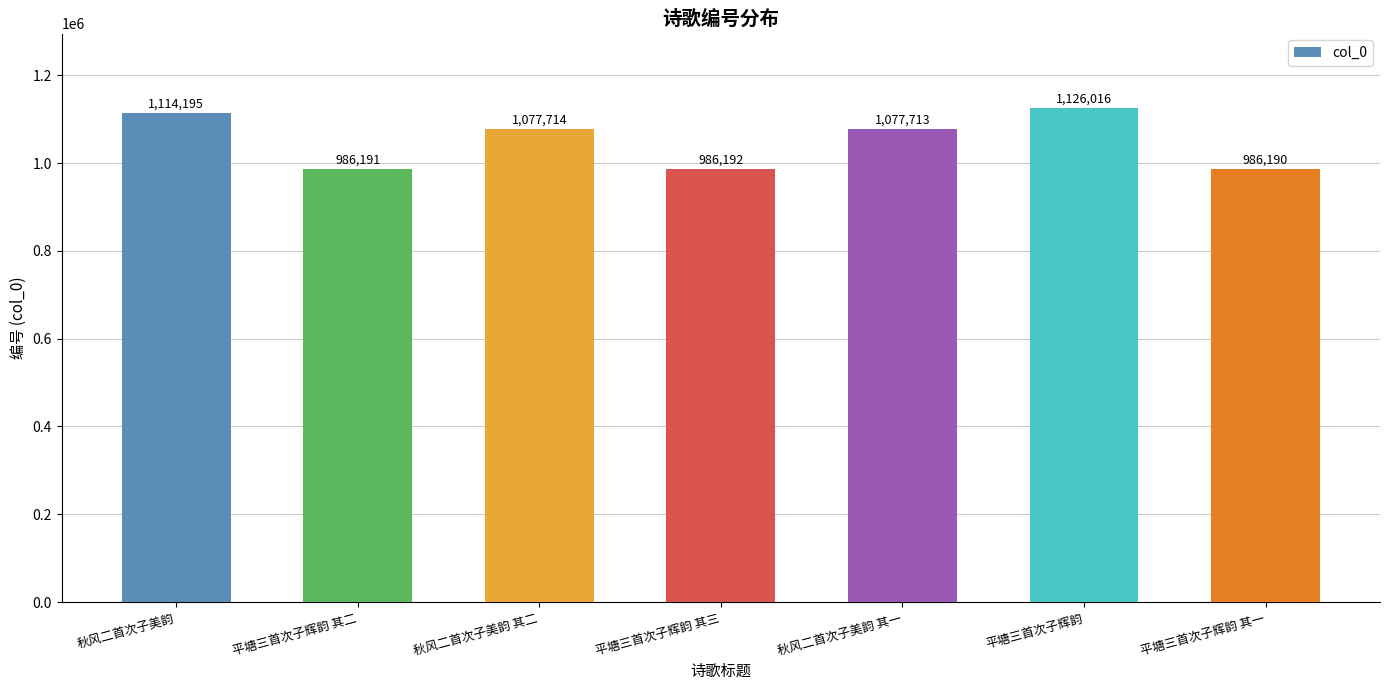

What is the smallest value displayed?

986190